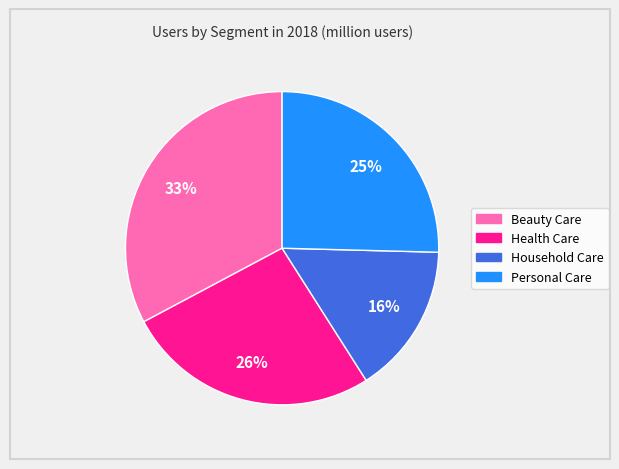

Is there a majority slice in this chart?

No